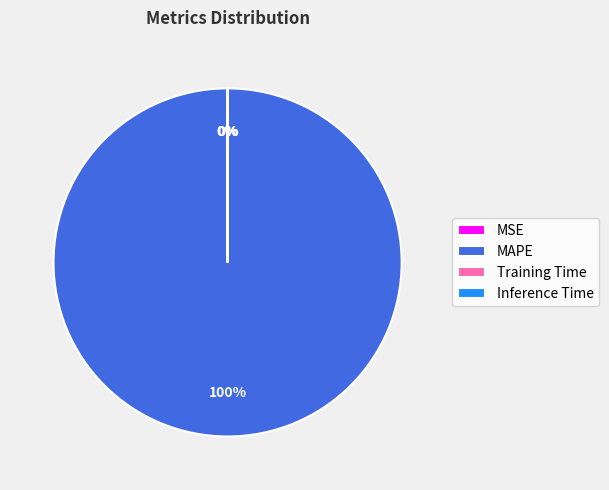

Which slice is the largest?

MAPE